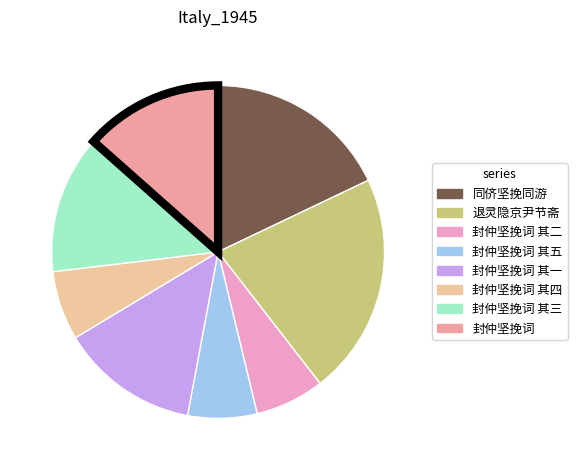

What is the largest slice in the pie chart?

退灵隐京尹节斋大资相公坚挽辞免